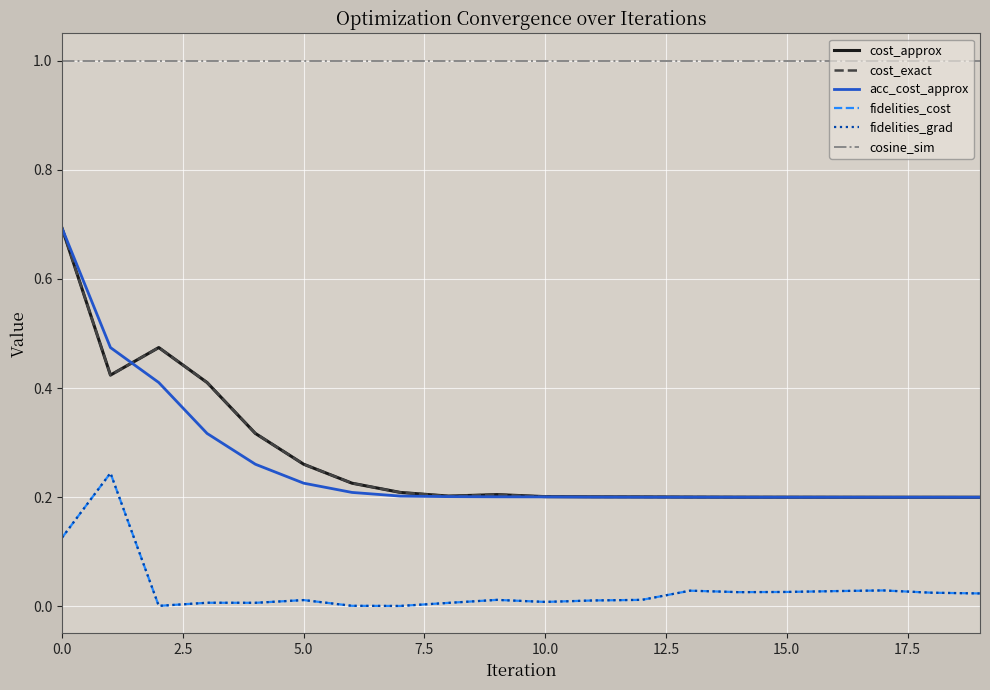

True or false: fidelities_cost and acc_cost_approx cross at least once.

False